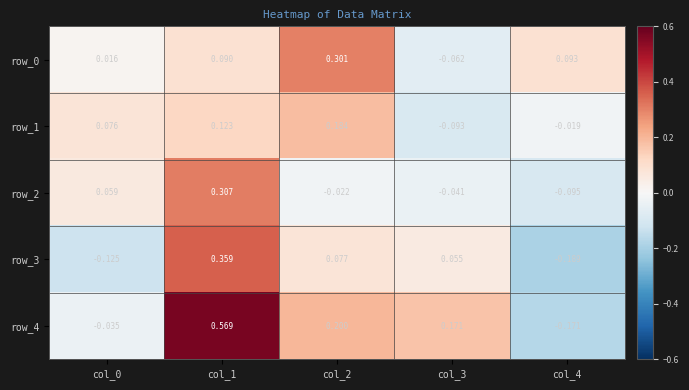

Is the value of row_4 at col_2 greater than the value of row_3 at col_2?

Yes